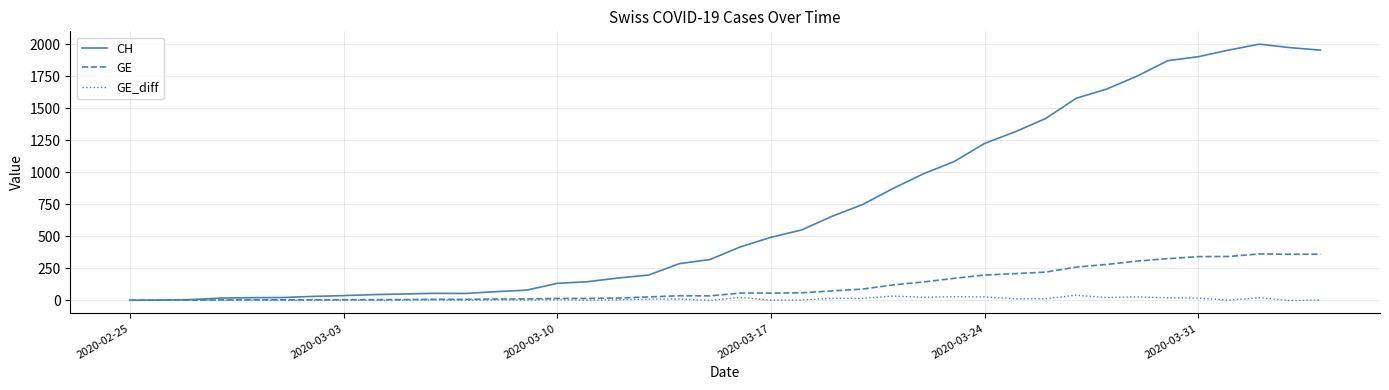

What is the difference between the second highest and minimum values in the GE series?

360